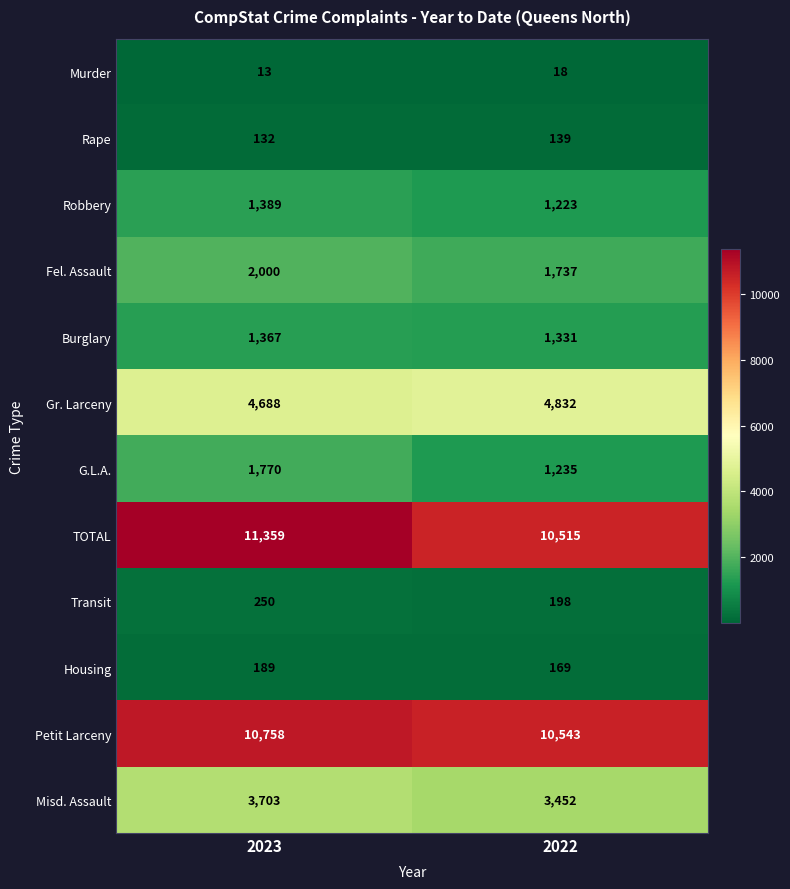

How many categories are shown in the chart?

2